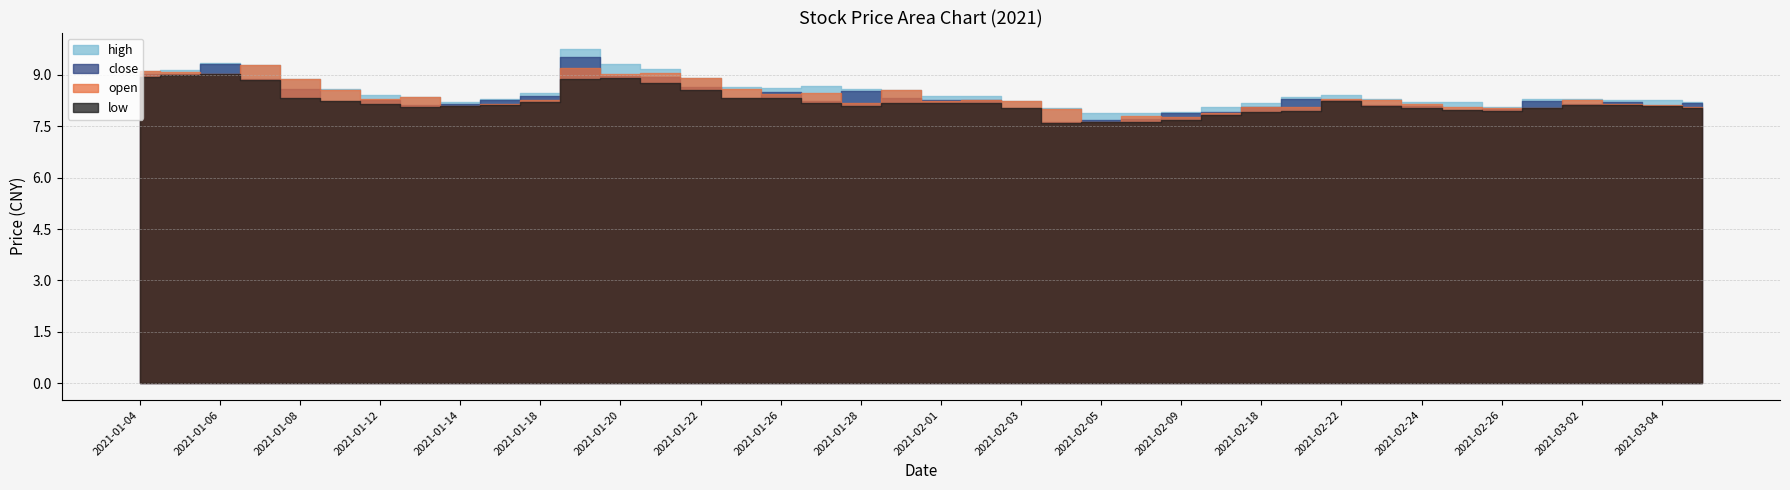

Between 2021-03-04 and 2021-03-02, which is larger?

2021-03-02